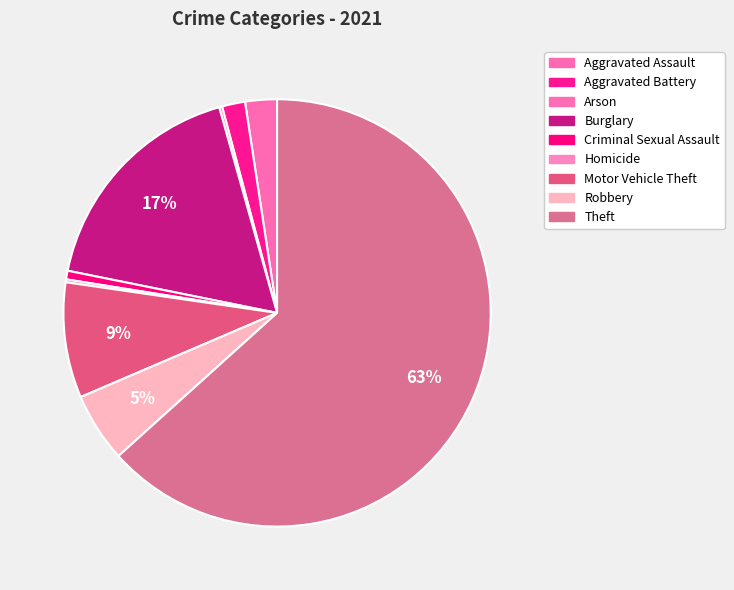

What percentage do Aggravated Battery and Burglary together represent?

19.2%